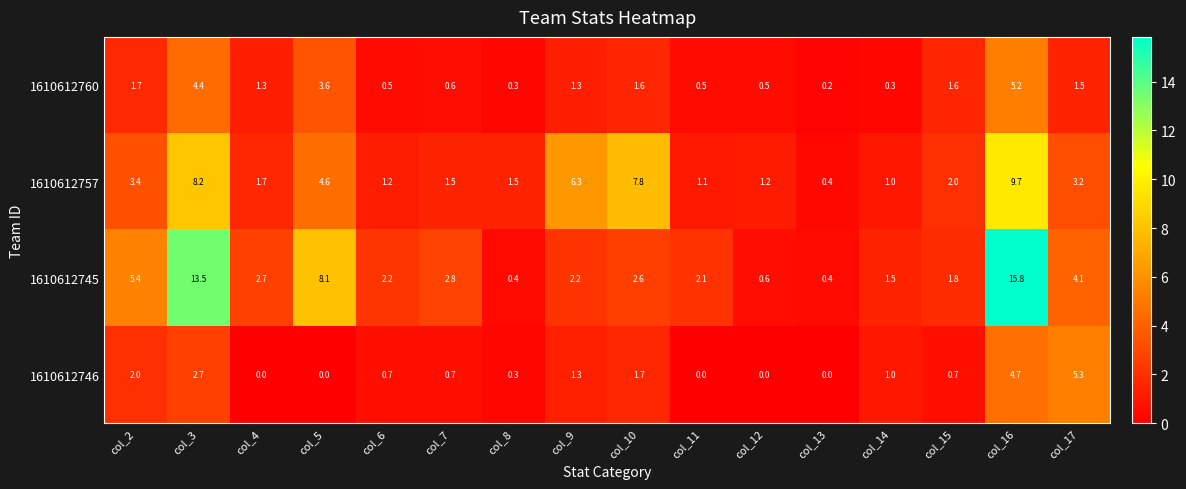

Which series has the largest total across all categories?

1610612745